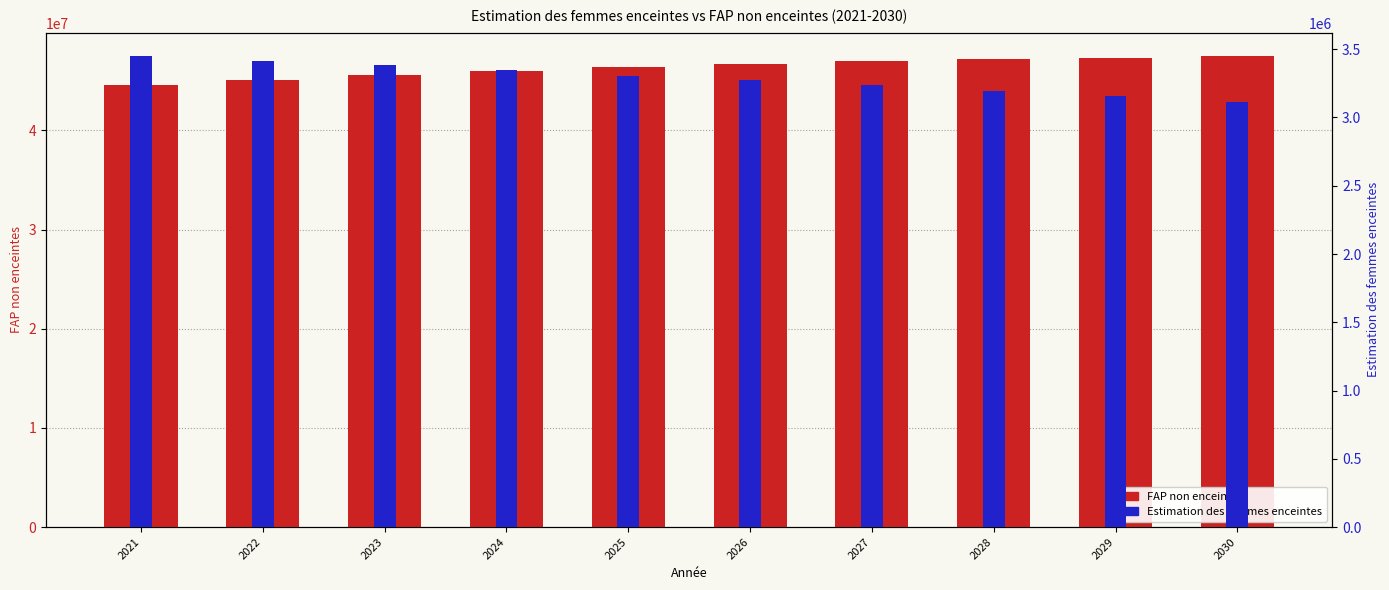

How many data points in FAP non enceintes are above 46712048?

5